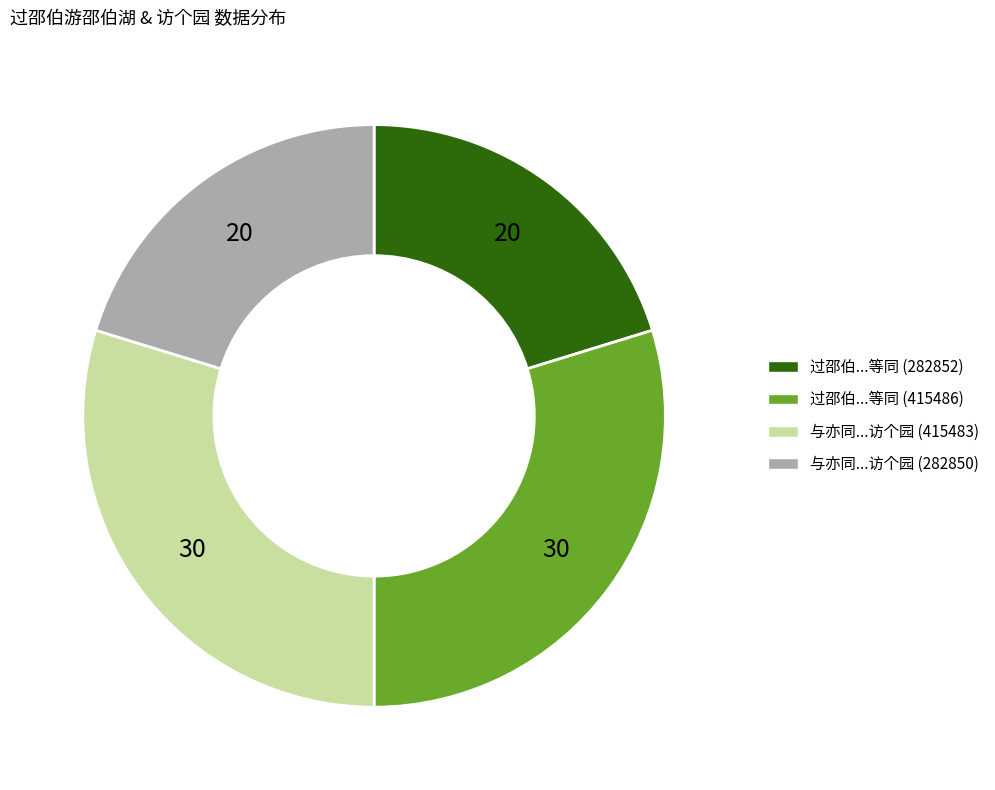

Is there any slice that represents more than half of the pie?

No